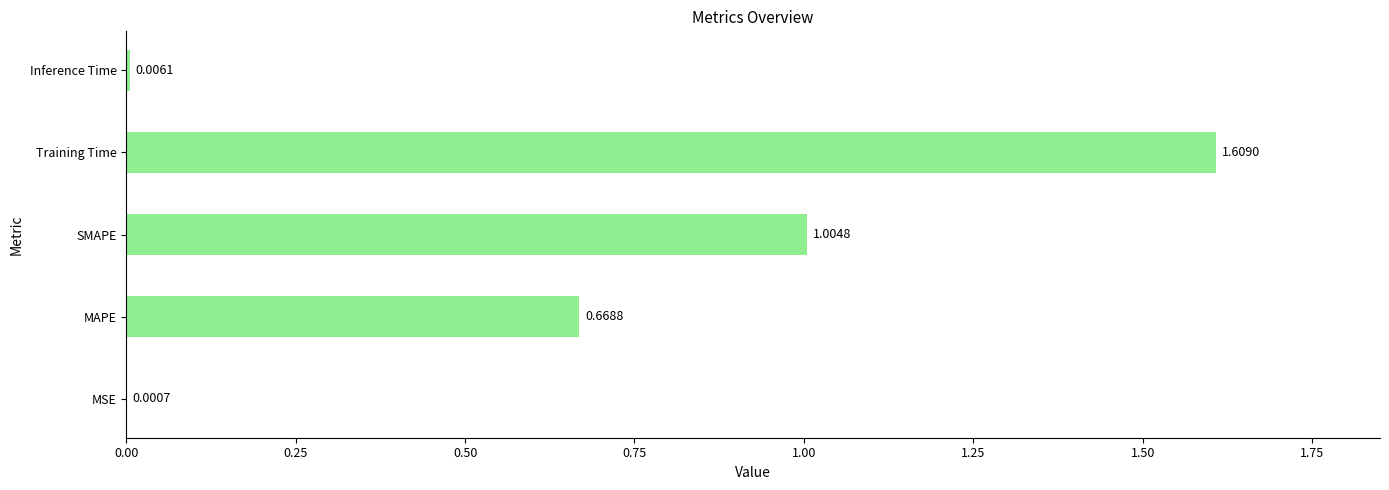

Between Training Time and MSE, which is larger?

Training Time